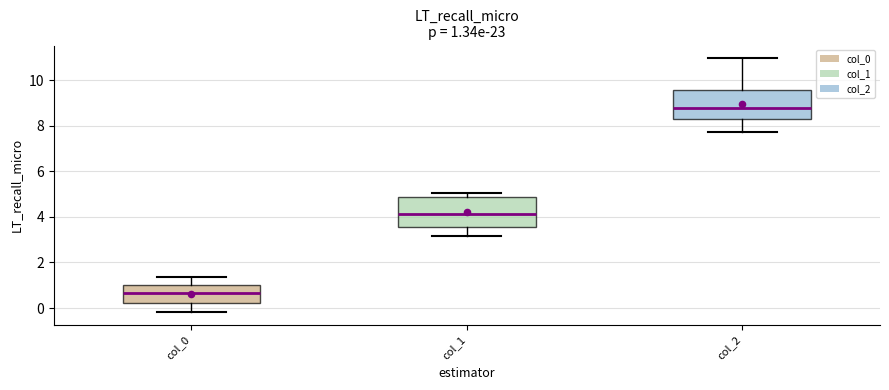

Which box's median line is the highest?

col_2